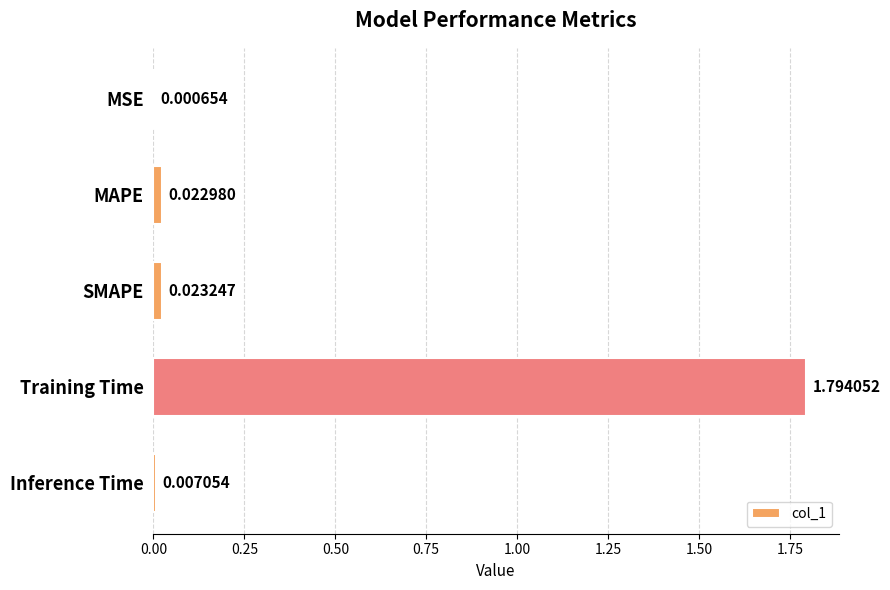

Are the bars horizontal?

Yes